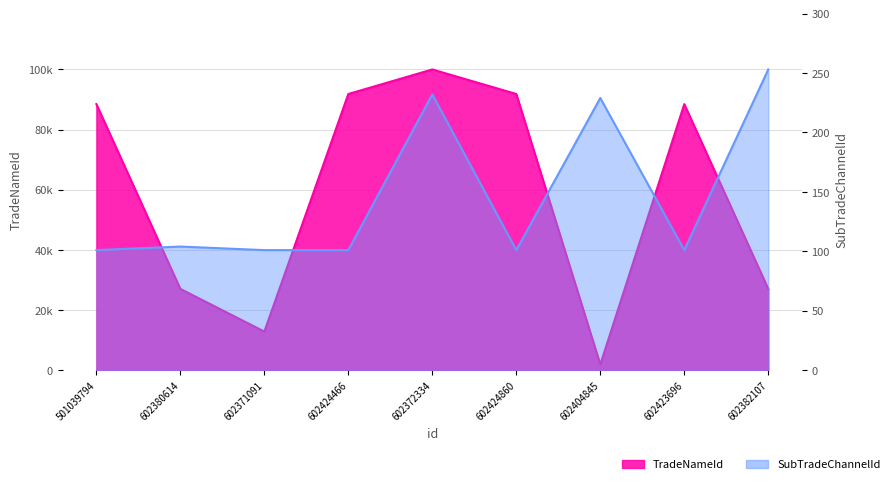

What is the label of the 2nd point from the left?

602380614